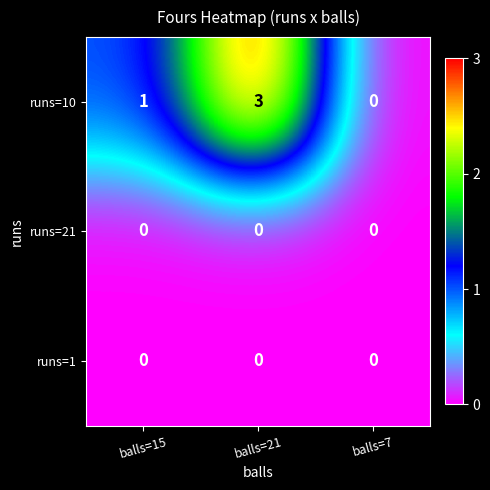

How many distinct data groups are displayed?

3